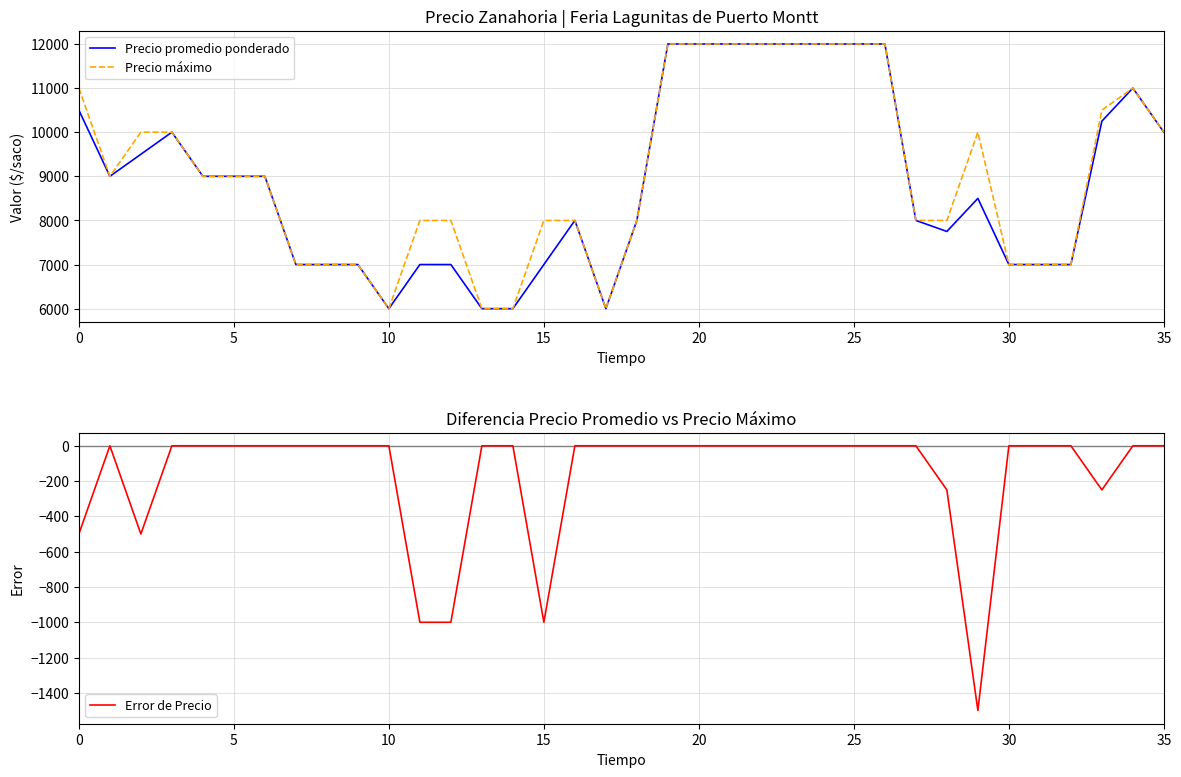

The value of Precio máximo at 11 is 3281. True or false?

False